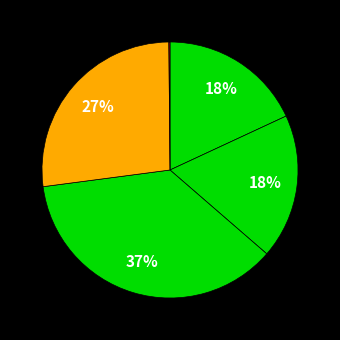

Count the number of slices in the pie.

5